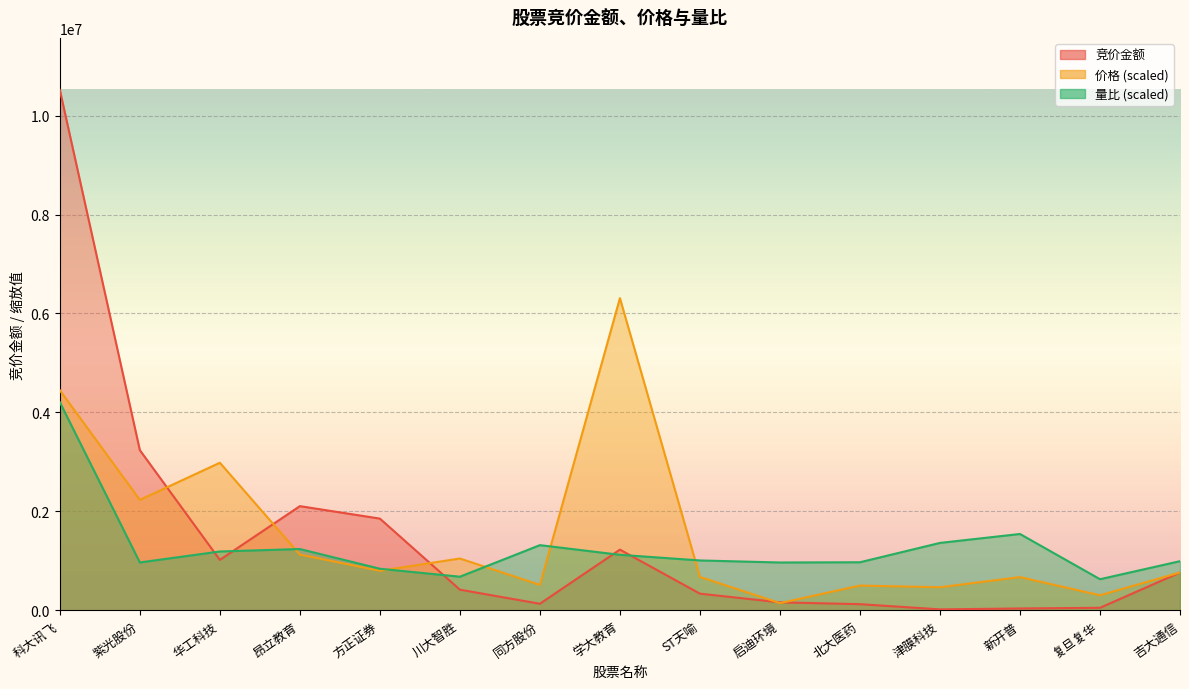

Which series has the largest range (max minus min)?

竞价金额